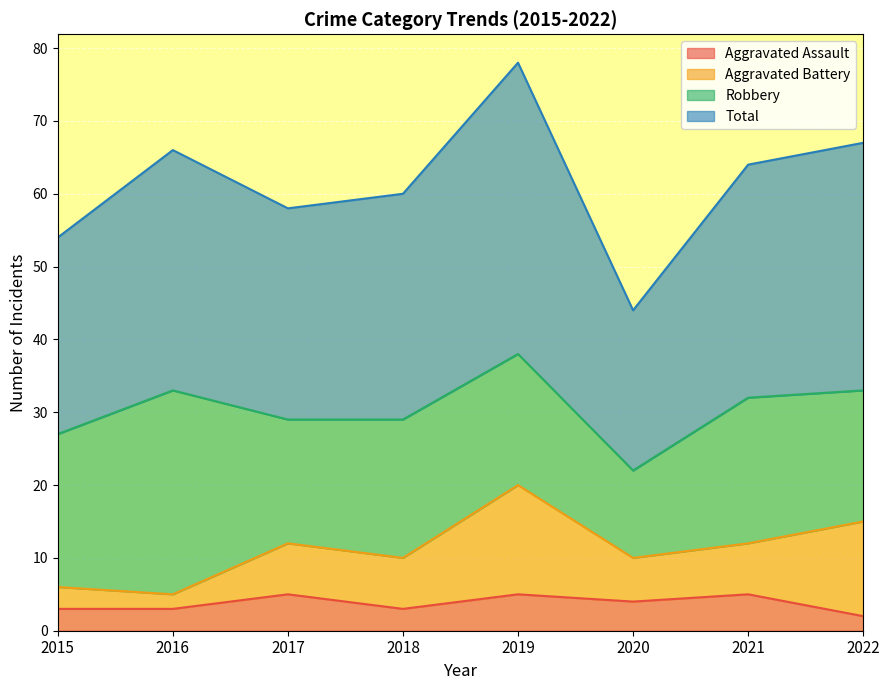

How many categories are shown in the chart?

8